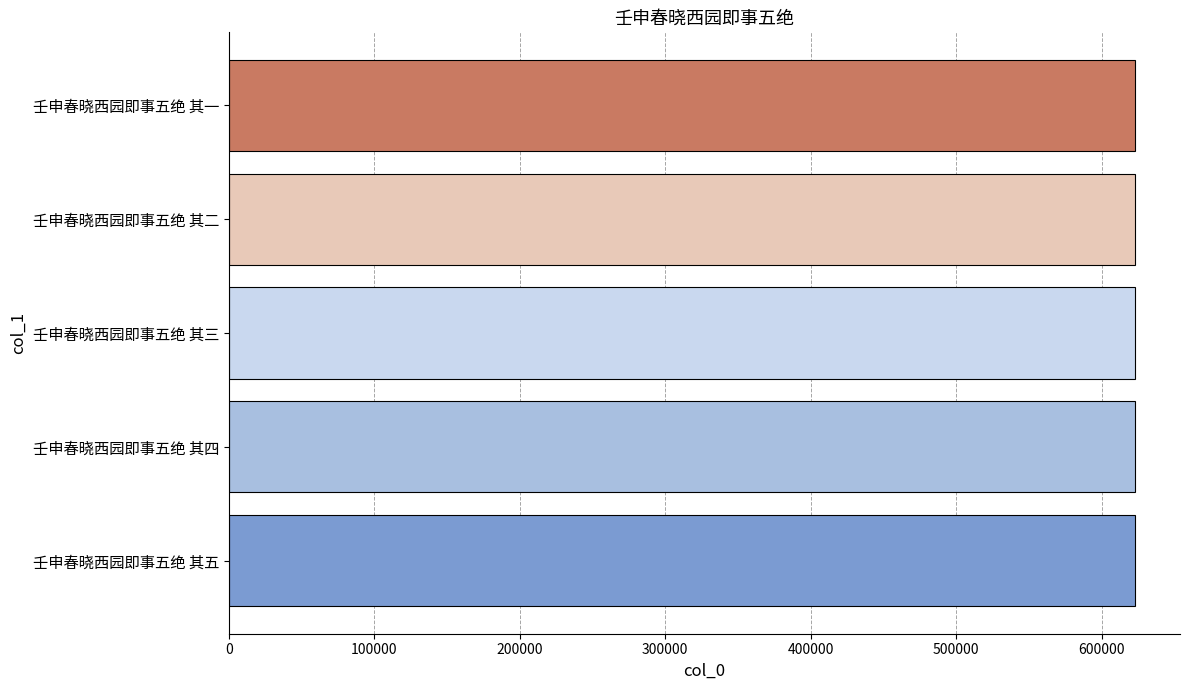

Approximately how many times larger is the value at 壬申春晓西园即事五绝 其四 compared to 壬申春晓西园即事五绝 其三?

1.0